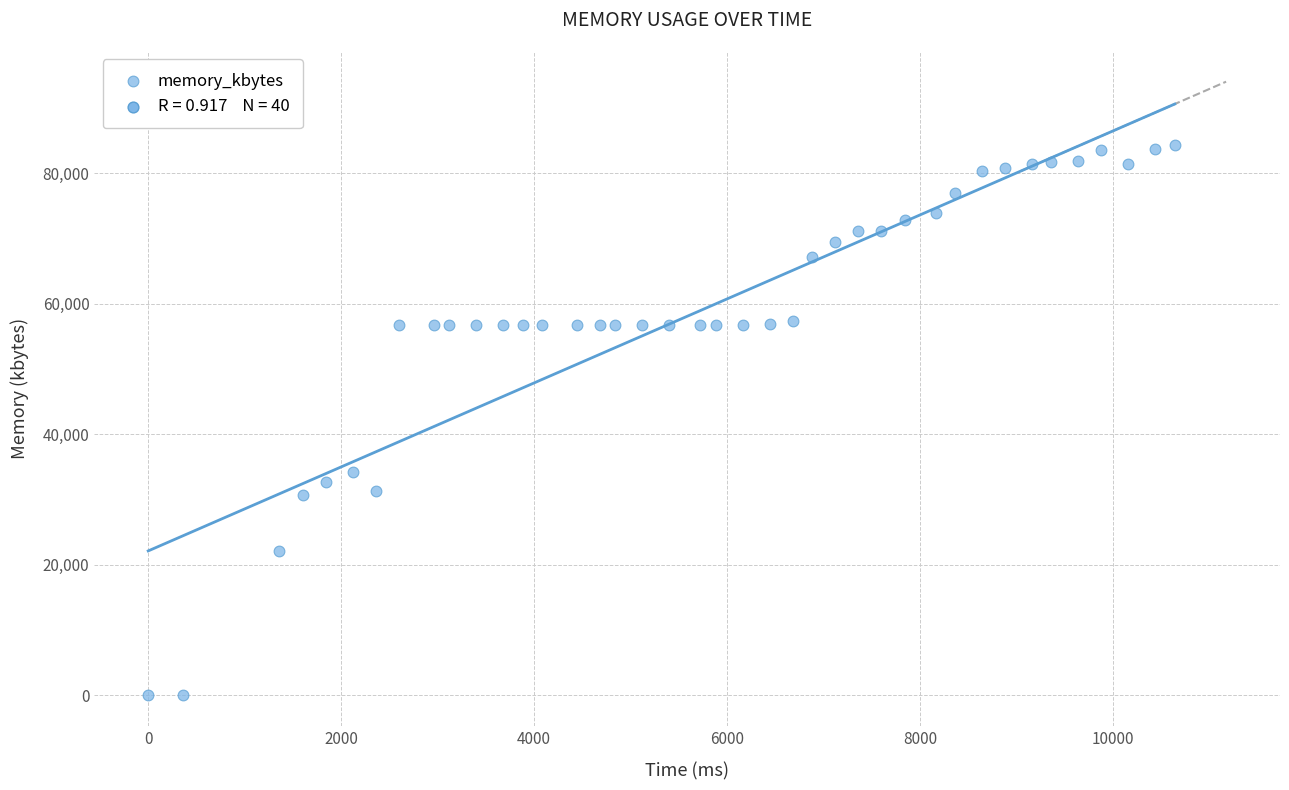

What is the range of X values (max minus min)?

10640